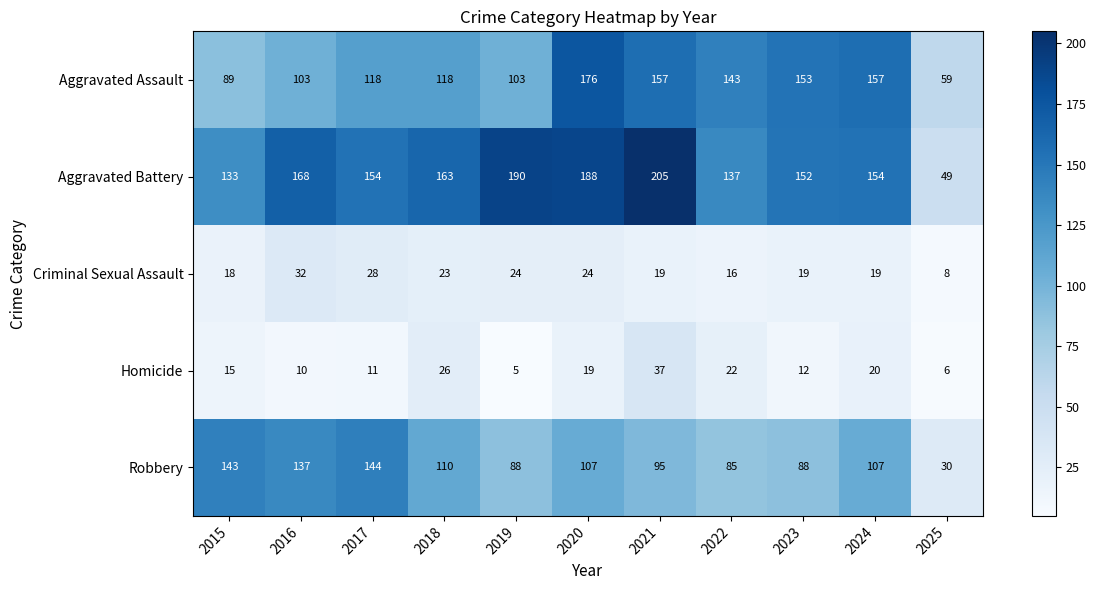

At which label is Aggravated Battery closest to 127?

2015